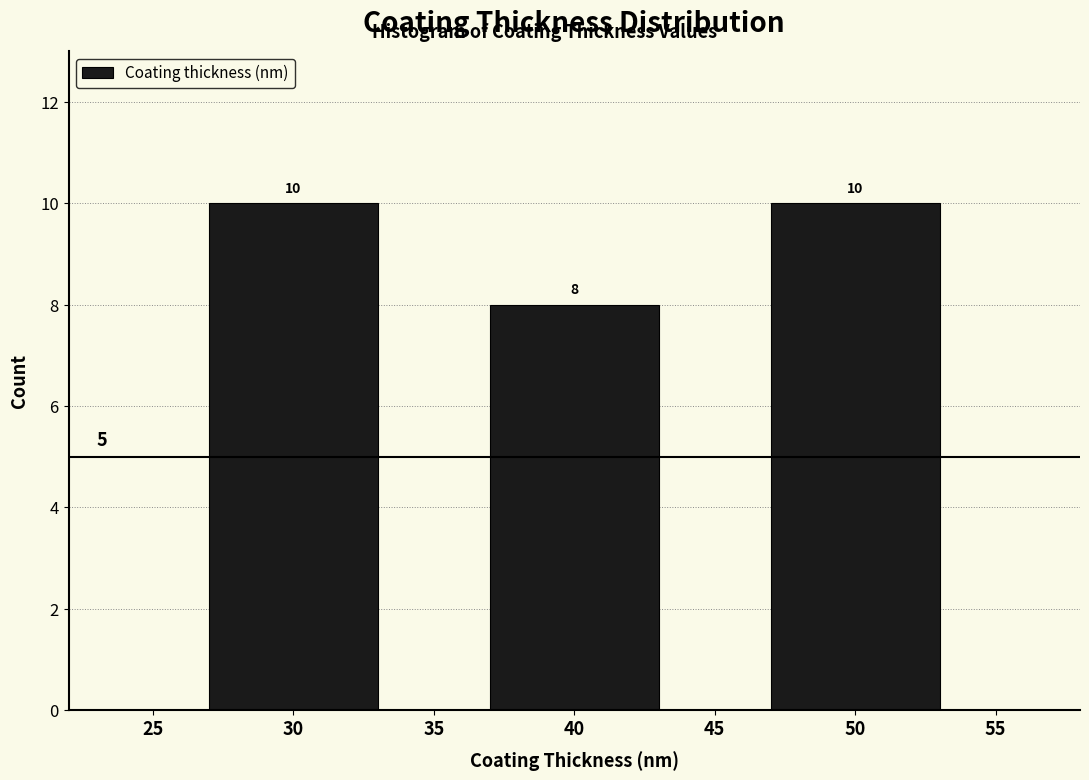

Reading left to right, extract all data points from this chart.

10	8	10